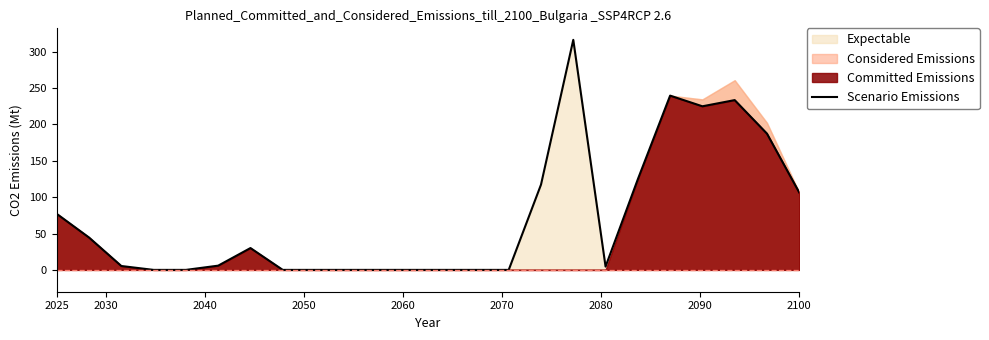

How many values are below 5?

11